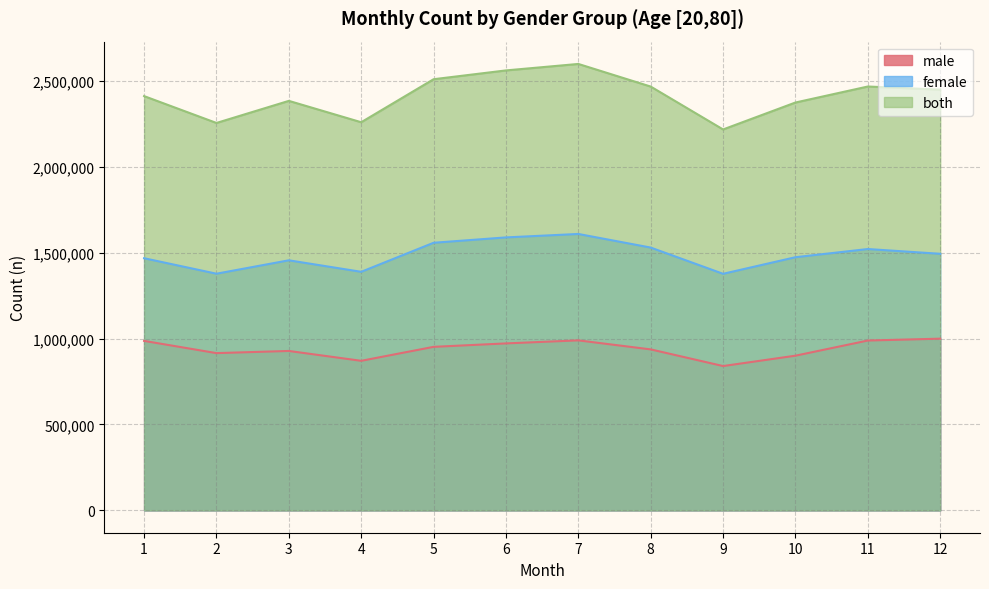

Reading left to right, extract all data points from this chart.

male: 986365	915167	927779	870398	951679	971717	989392	936860	839941	900243	988417	999313
female: 1467359	1377322	1455267	1388332	1557322	1588553	1608542	1529405	1376747	1473249	1520883	1493174
both: 2410816	2254504	2383047	2258731	2509001	2560270	2597934	2466265	2216688	2373492	2466584	2448361